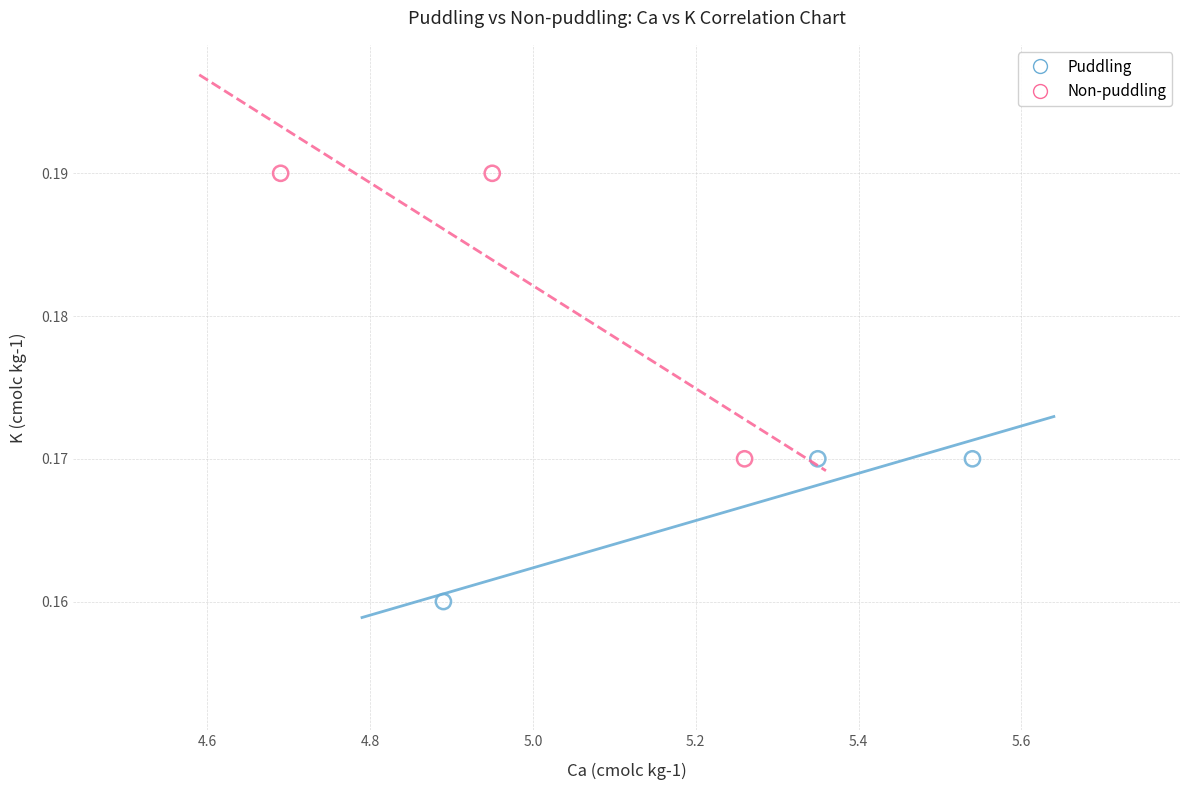

Which series has the widest spread of Y values?

Non-puddling